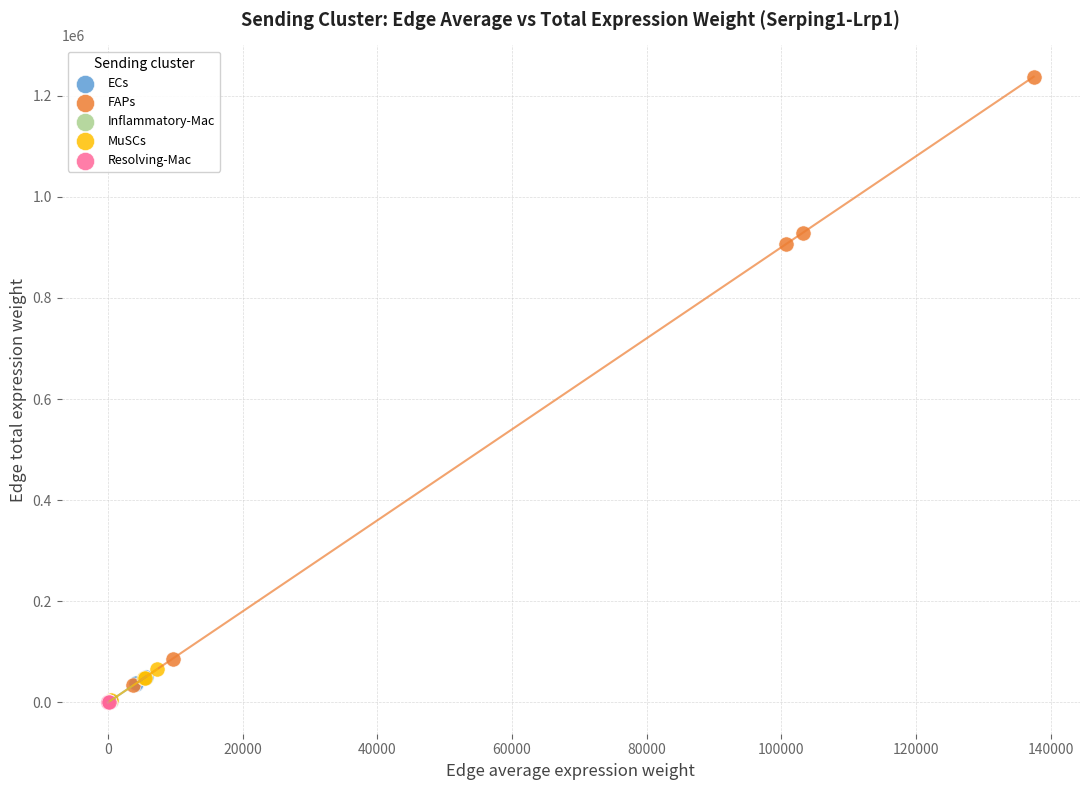

Which series reaches the maximum Y coordinate?

FAPs